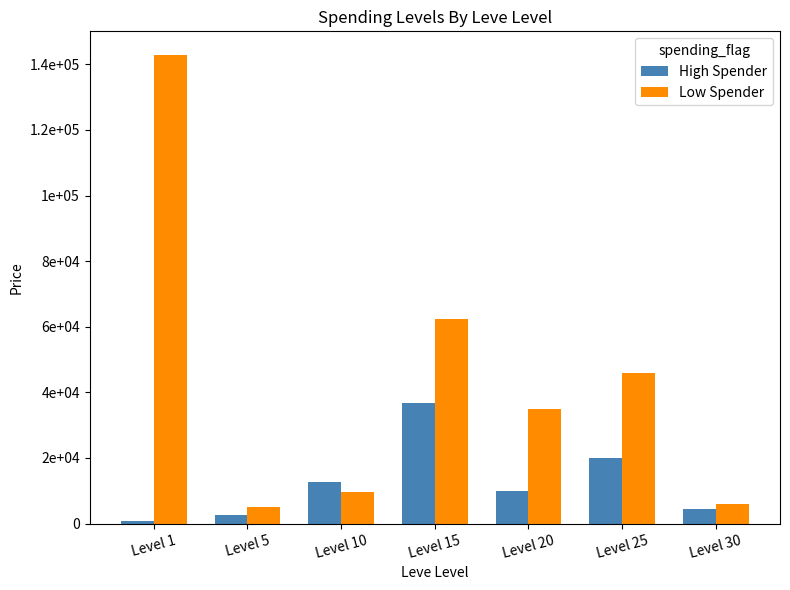

True or false: High Spender has a value of 2504.0 at Level 5.

True